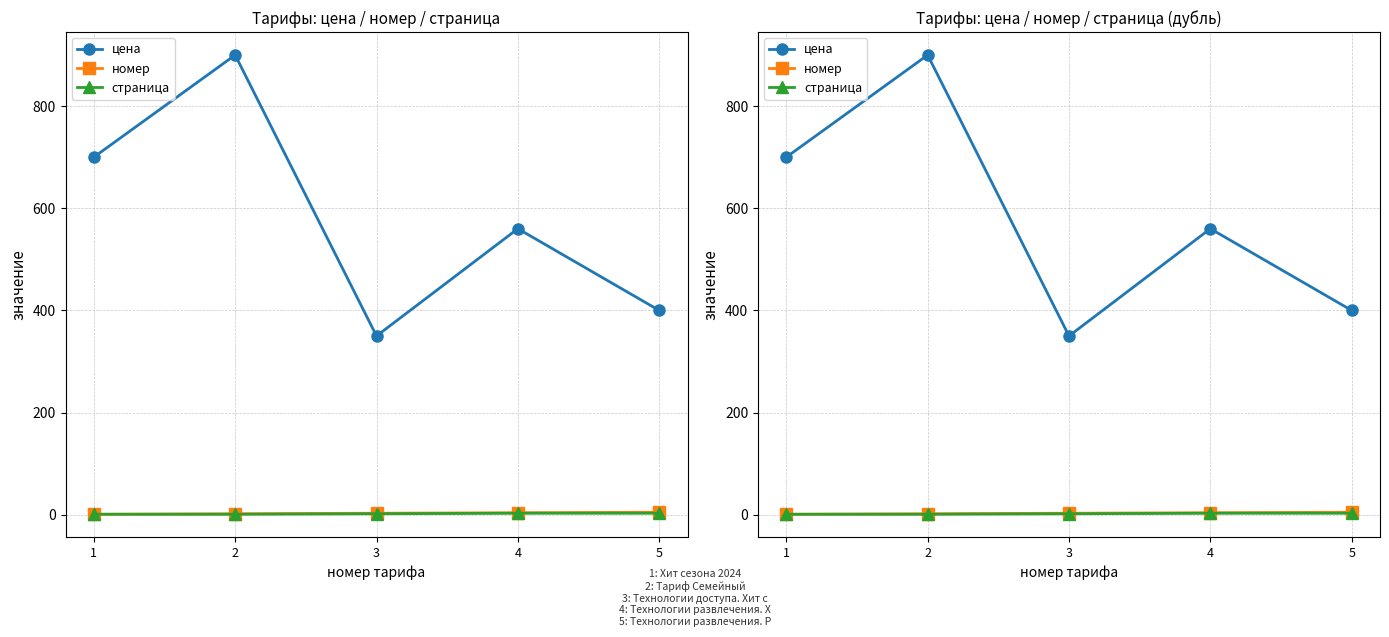

What is the spread (max minus min) of values at 1?

699